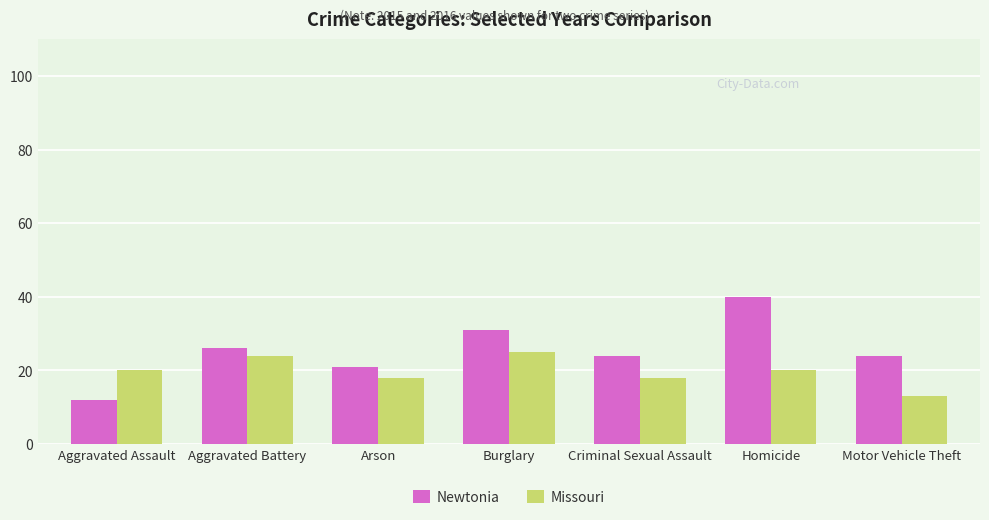

Read the Newtonia value at Burglary.

31